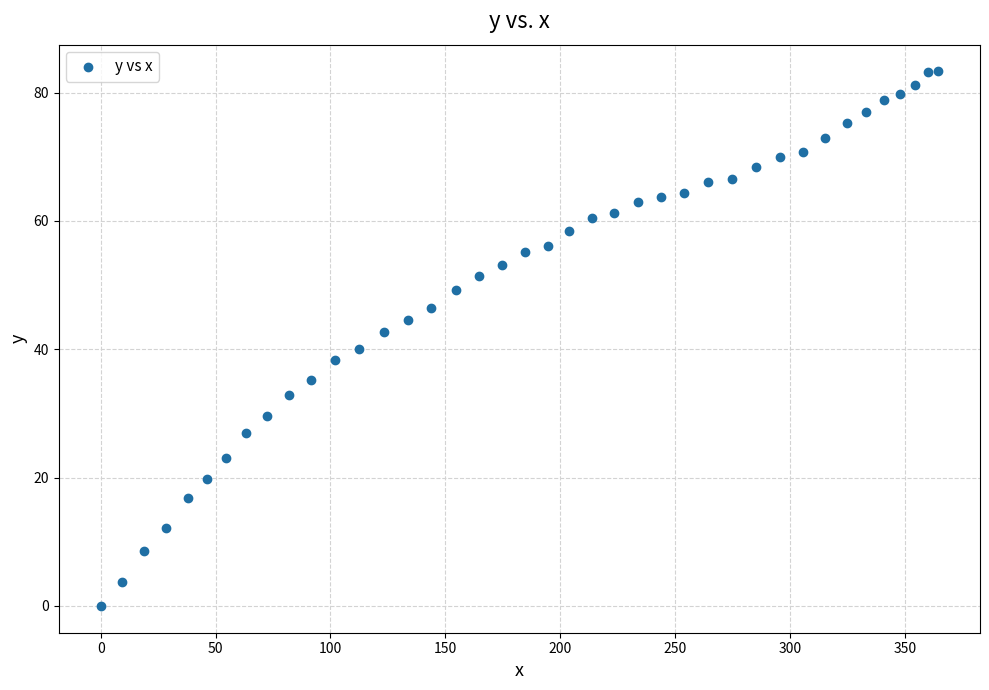

What is the range of Y values (max minus min)?

83.3